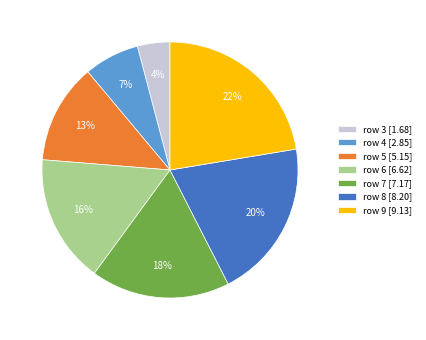

Combined, do row 9 [9.13] and row 6 [6.62] account for over 50%?

No